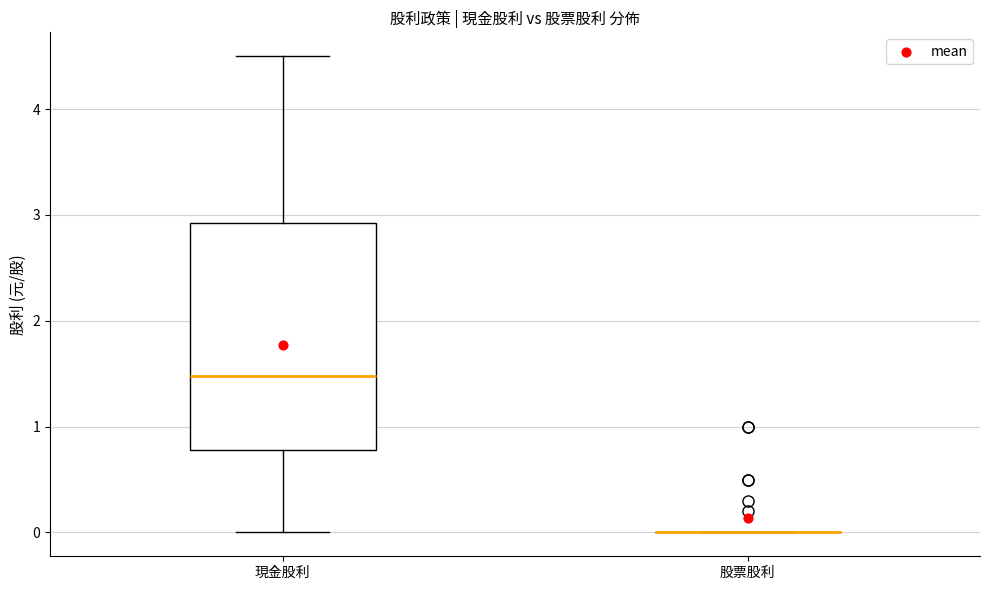

Reading left to right, read every box against the y-axis: the position of its median line, the range the box covers, and the ends of its whiskers. The values are not printed on the chart, so give them approximately, as read against the axis.

現金股利: median 1.5, box 0.8 to 2.9, whiskers 0.0 to 4.5
股票股利: box collapsed to a line at 0.0, whiskers 0.0 to 0.0